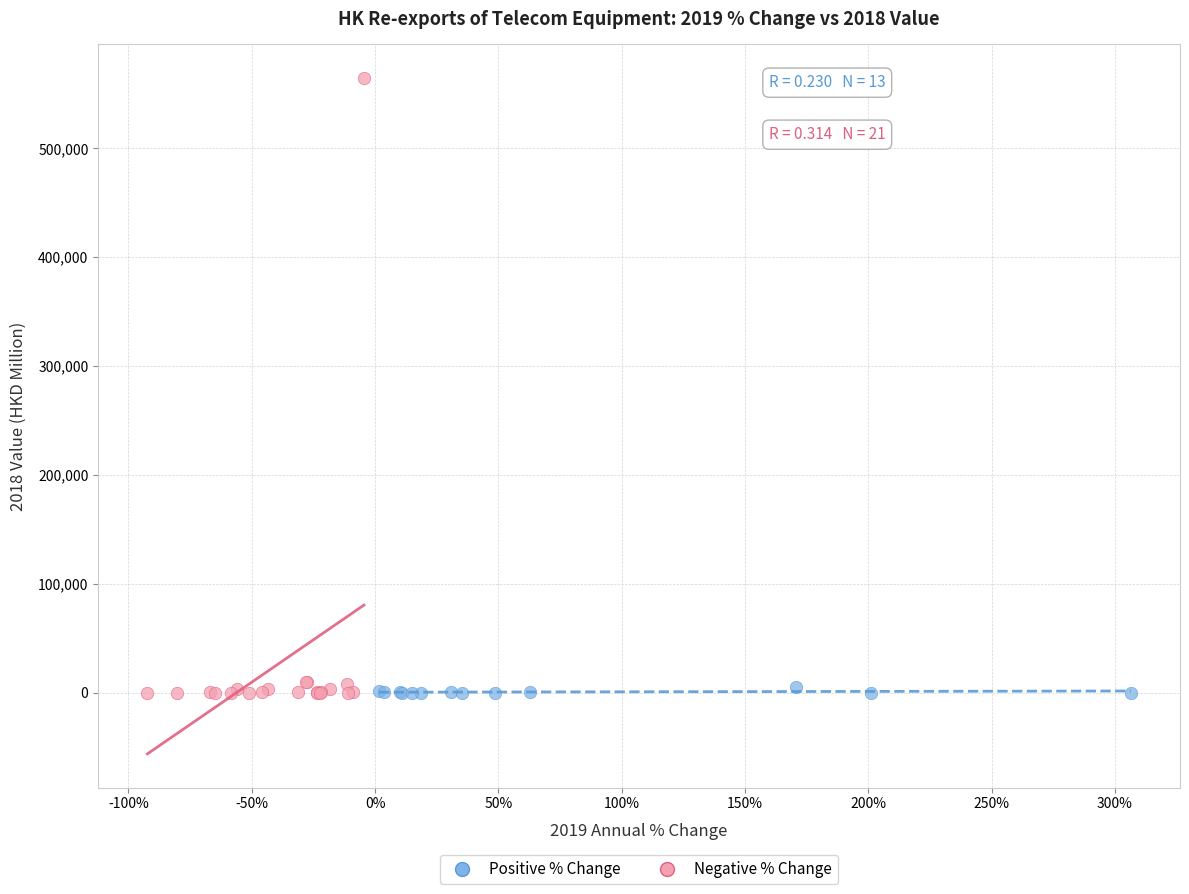

Which series has the widest spread of Y values?

Negative % Change